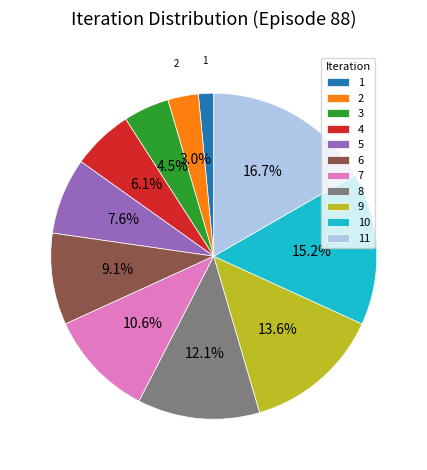

Which category has the biggest portion of the pie?

11